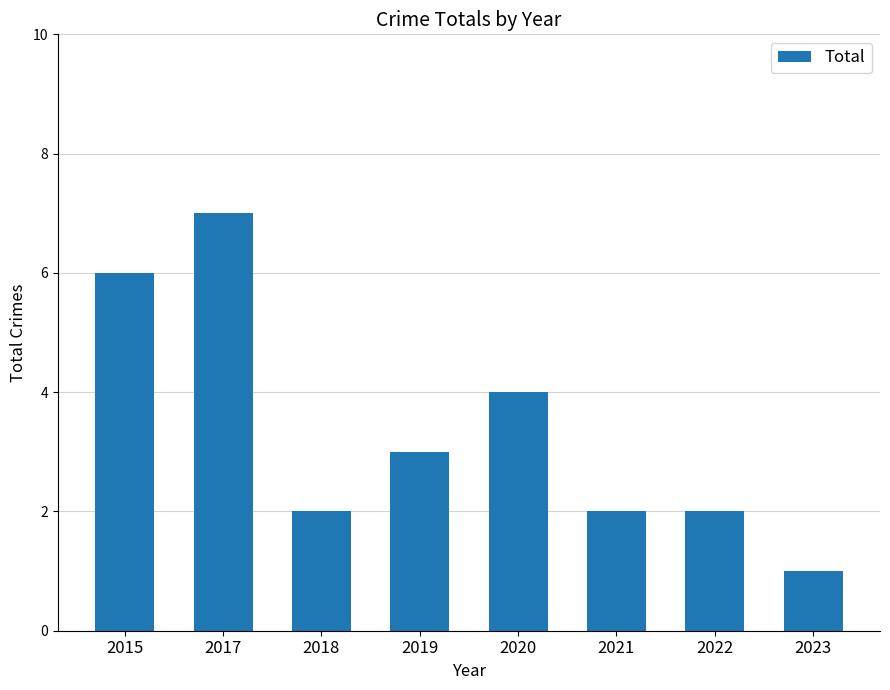

Which category has the highest value across all series?

2017